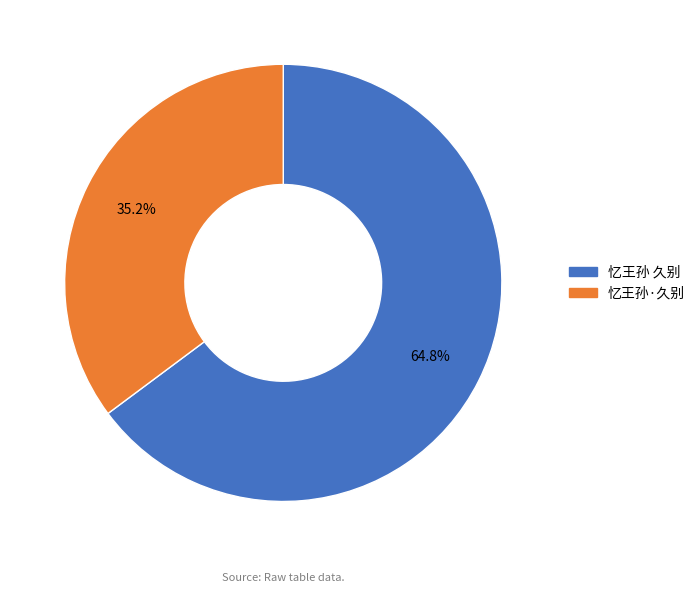

To the nearest percent, what portion does 忆王孙·久别 represent?

35%